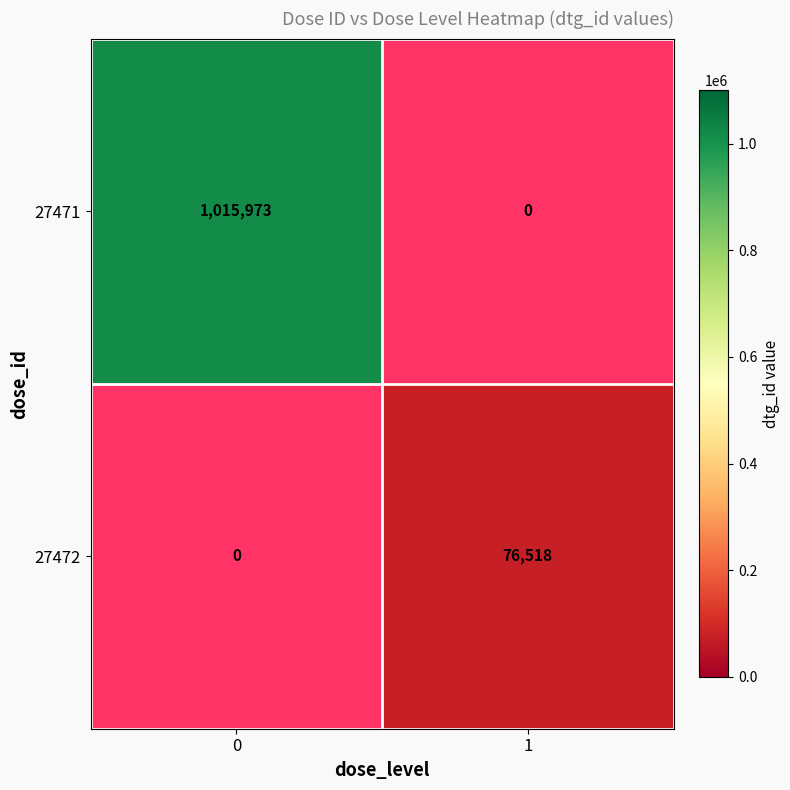

True or false: 27472 has a value of 76518 at 1.

True